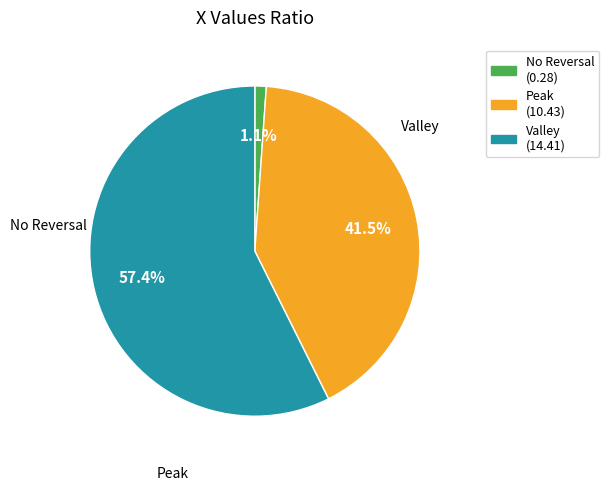

Is there a majority slice in this chart?

Yes